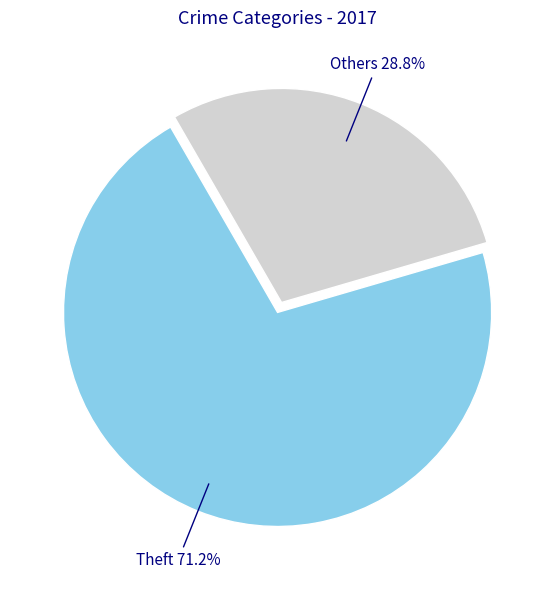

Count the number of slices in the pie.

2